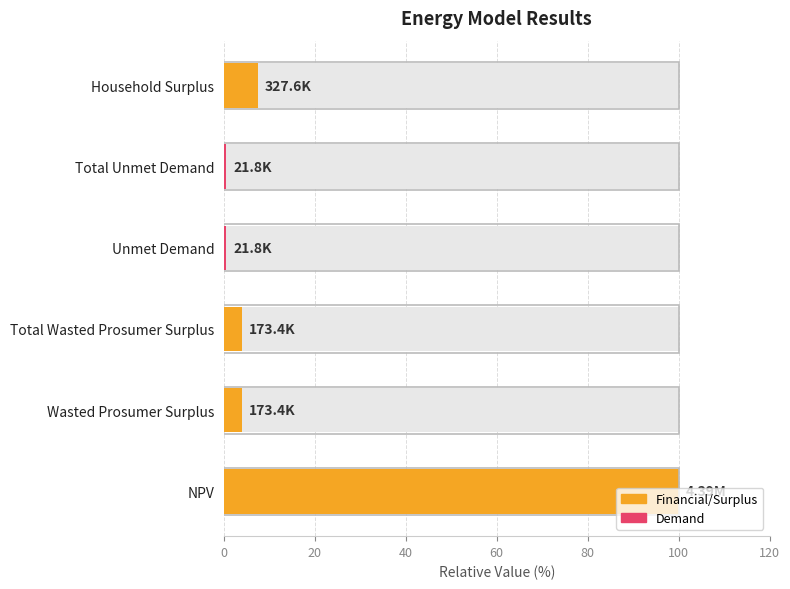

What is the difference between the maximum and minimum values?

99.5